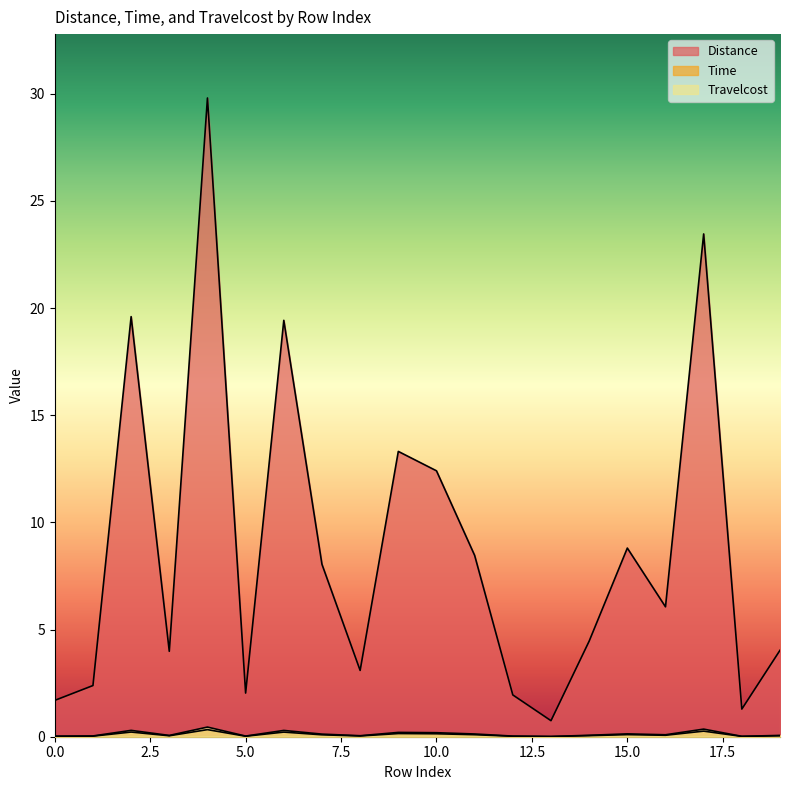

Reading left to right, what are all the values shown in this chart?

Distance: 0=1.7	1=2.4	2=19.6	3=4.0	4=29.8	5=2.0	6=19.4	7=8.0	8=3.1	9=13.3	10=12.4	11=8.5	12=1.9	13=0.7	14=4.5	15=8.8	16=6.1	17=23.5	18=1.3	19=4.0
Time: 0=0.0	1=0.0	2=0.2	3=0.0	4=0.3	5=0.0	6=0.2	7=0.1	8=0.0	9=0.1	10=0.1	11=0.1	12=0.0	13=0.0	14=0.0	15=0.1	16=0.1	17=0.3	18=0.0	19=0.0
Travelcost: 0=0.0	1=0.0	2=0.3	3=0.1	4=0.5	5=0.0	6=0.3	7=0.1	8=0.0	9=0.2	10=0.2	11=0.1	12=0.0	13=0.0	14=0.1	15=0.1	16=0.1	17=0.4	18=0.0	19=0.1